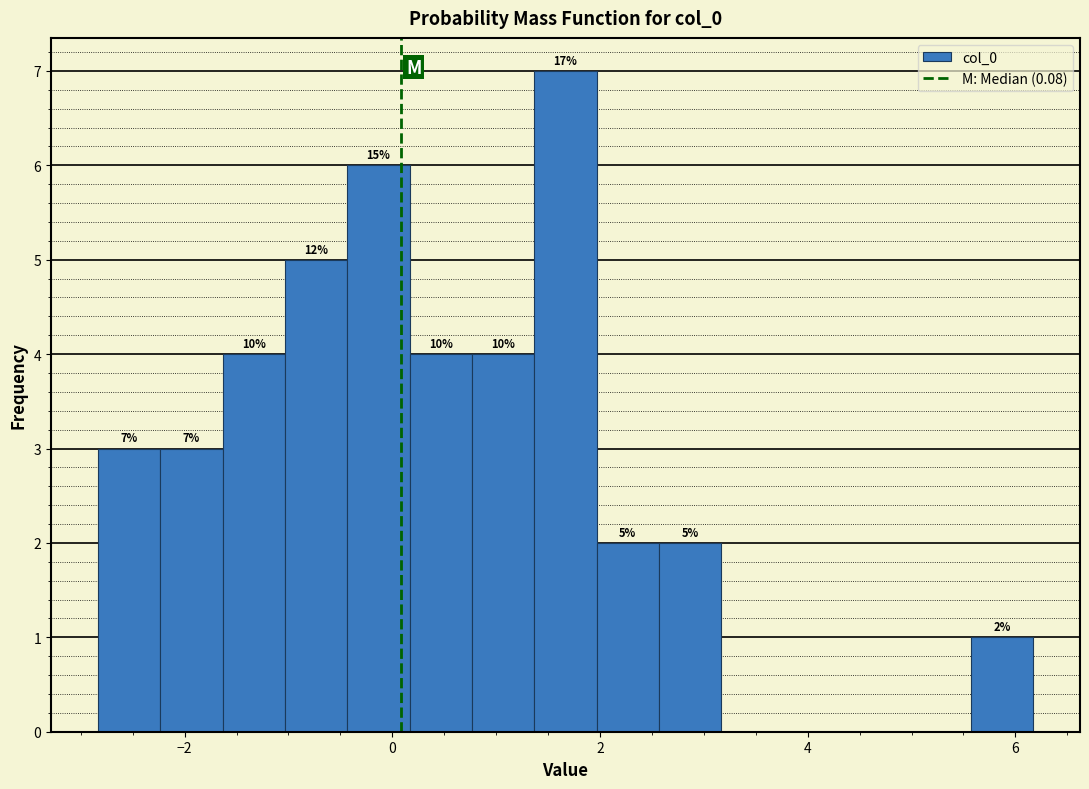

Around what value on the x-axis is the tallest bar? Give the approximate position of its centre, as read against the axis.

1.6